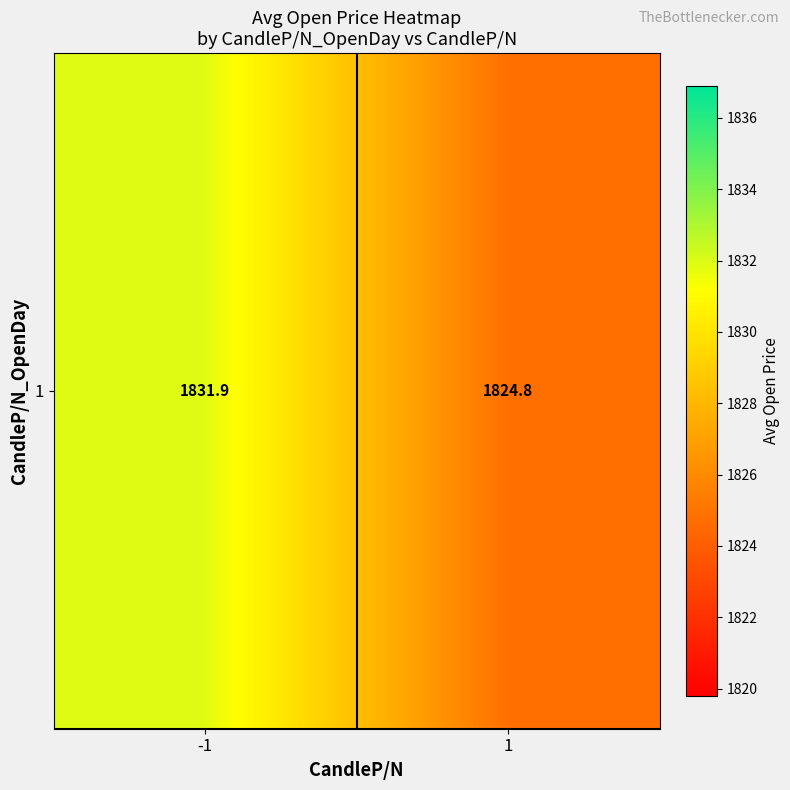

What is the sum of the values at -1 and 1?

3656.7